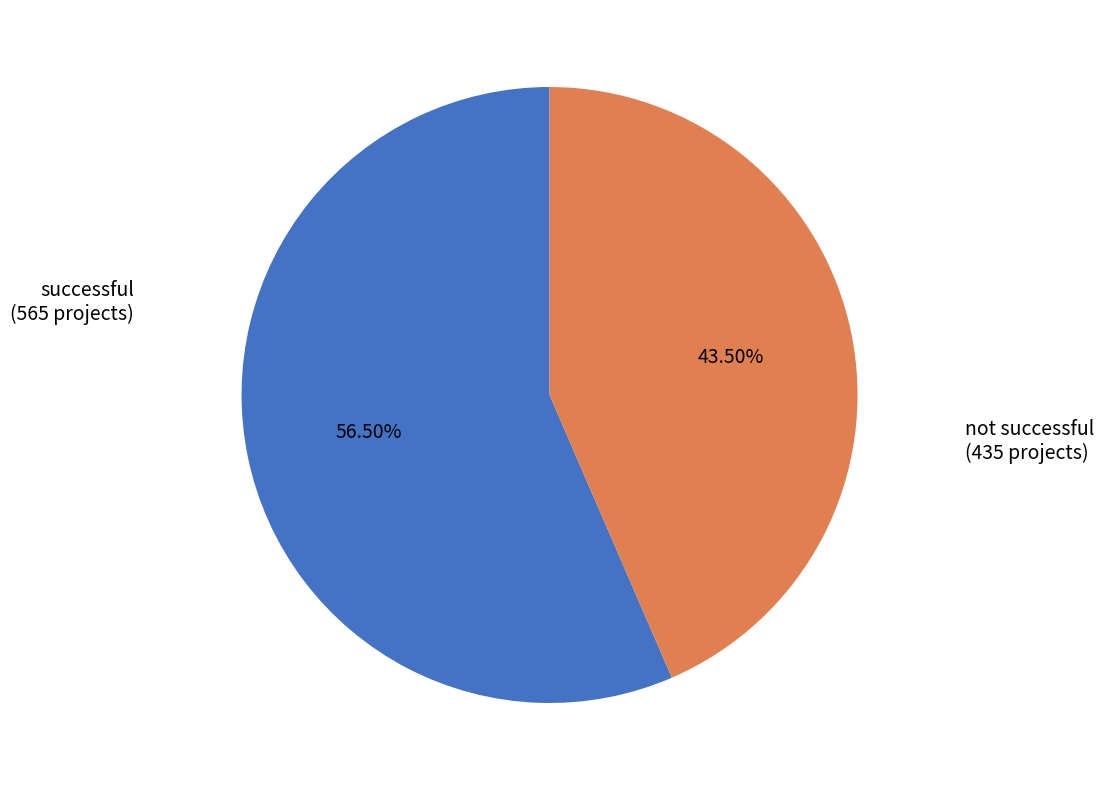

Is there any slice that represents more than half of the pie?

Yes